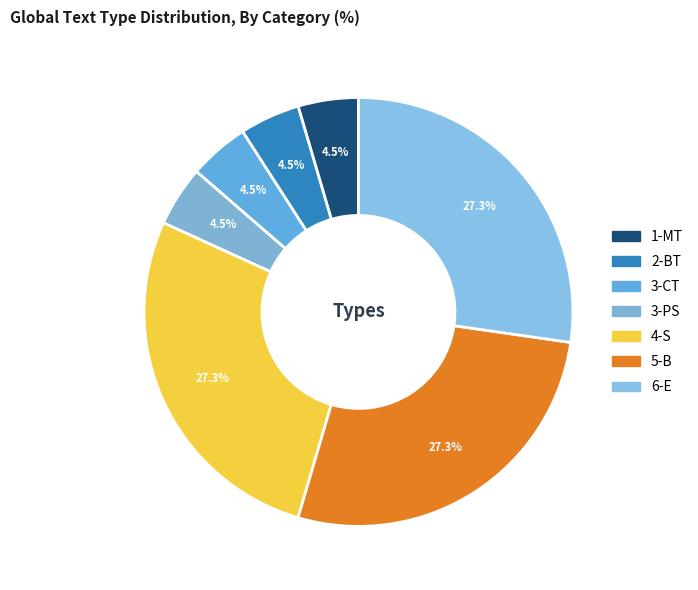

Which has a higher value, 6-E or 5-B?

6-E